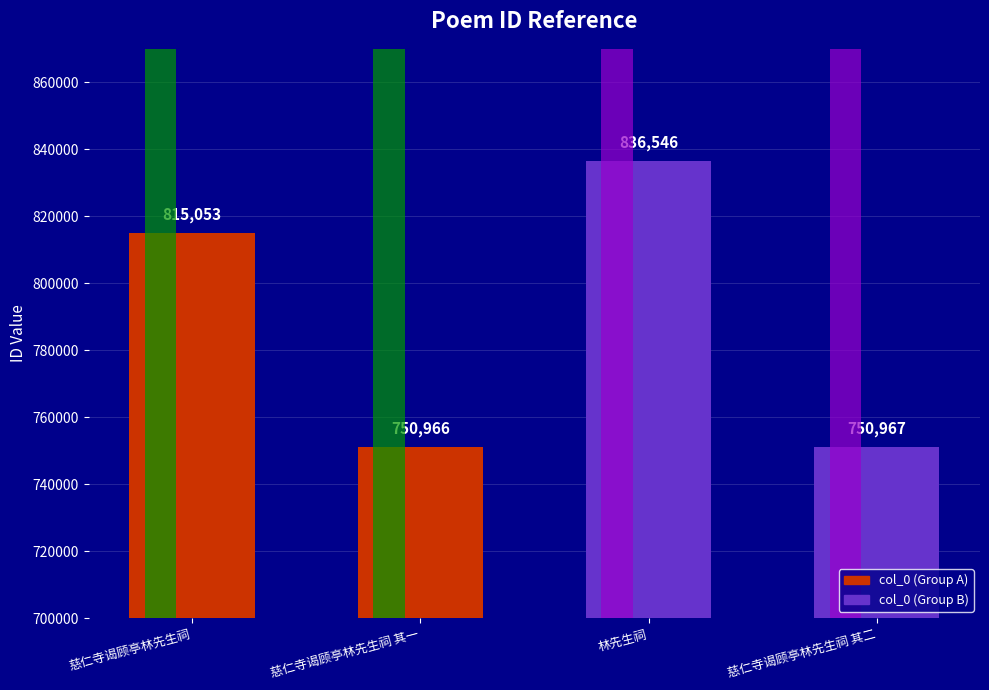

What is the difference between the maximum and minimum values?

85580